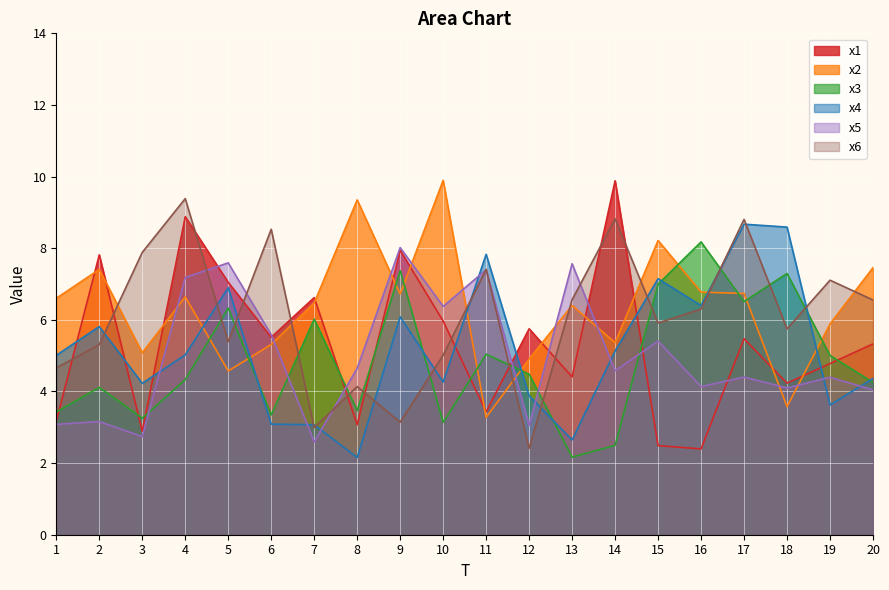

Reading right to left, list all the values displayed in this chart.

x1: 5.3	4.8	4.2	5.5	2.4	2.5	9.9	4.4	5.7	3.4	6.0	7.9	3.1	6.6	5.5	7.0	8.9	2.9	7.8	3.2
x2: 7.5	5.9	3.6	6.7	6.8	8.2	5.4	6.4	4.9	3.3	9.9	6.7	9.3	6.5	5.3	4.6	6.6	5.1	7.4	6.6
x3: 4.3	5.0	7.3	6.5	8.2	7.0	2.5	2.2	4.5	5.0	3.1	7.4	3.5	6.0	3.3	6.3	4.3	3.3	4.1	3.4
x4: 4.4	3.6	8.6	8.7	6.4	7.1	5.1	2.6	3.9	7.8	4.3	6.1	2.2	3.1	3.1	6.9	5.0	4.2	5.8	5.0
x5: 4.0	4.4	4.1	4.4	4.1	5.4	4.6	7.6	3.1	7.4	6.4	8.0	4.6	2.6	5.6	7.6	7.2	2.7	3.2	3.1
x6: 6.6	7.1	5.7	8.8	6.3	5.9	8.8	6.6	2.4	7.4	5.0	3.1	4.1	3.0	8.5	5.4	9.4	7.9	5.3	4.7